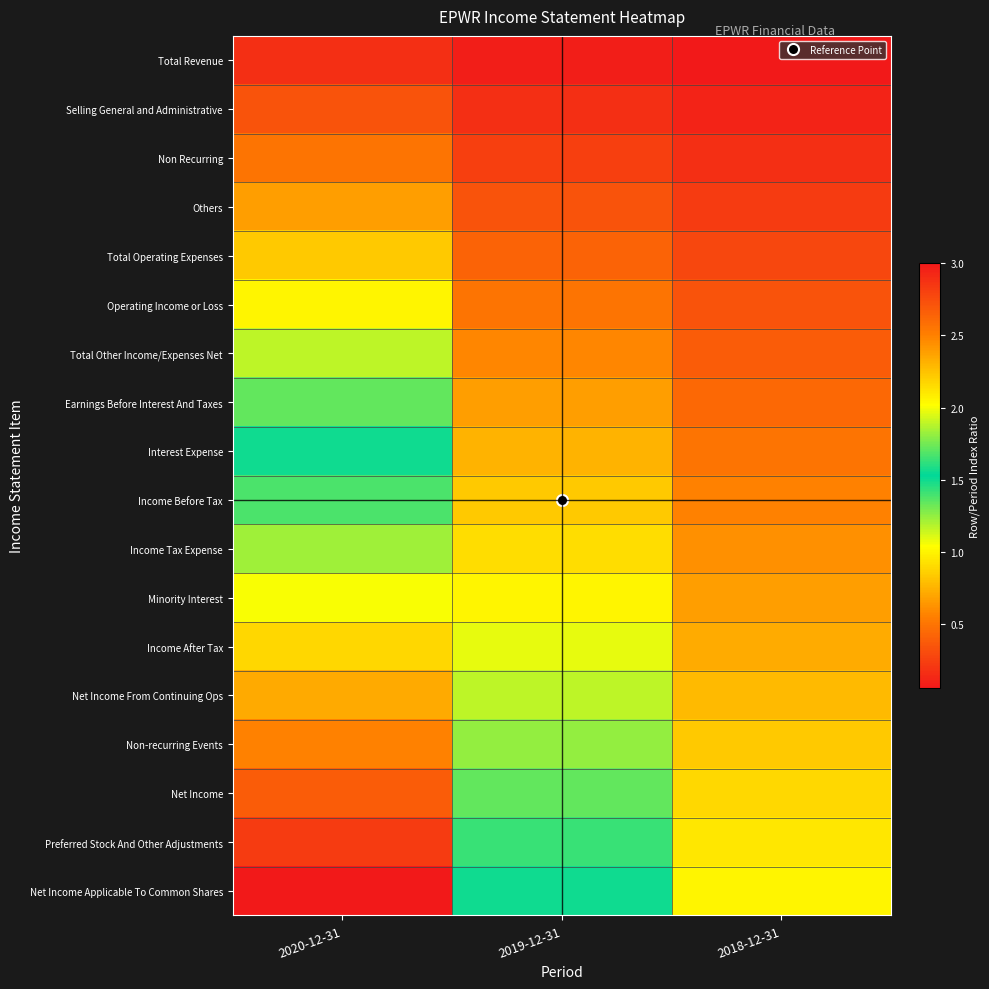

What is the difference between the highest and lowest values at 2019-12-31?

1.4